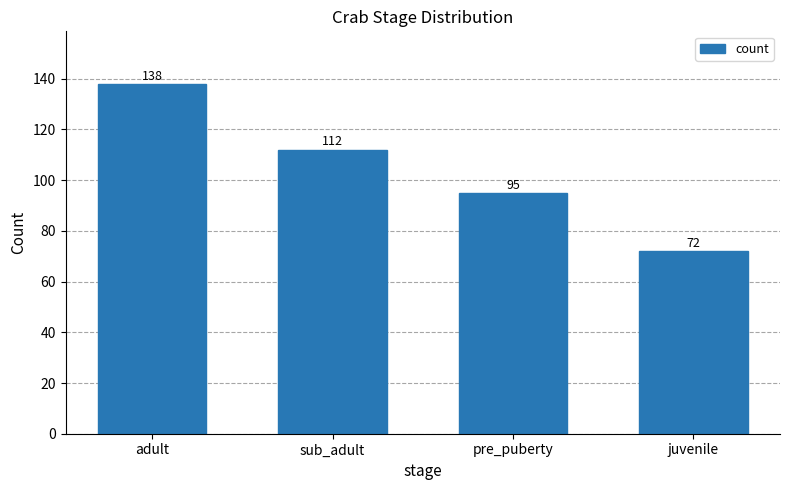

Rank the categories by value from lowest to highest.

juvenile, pre_puberty, sub_adult, adult